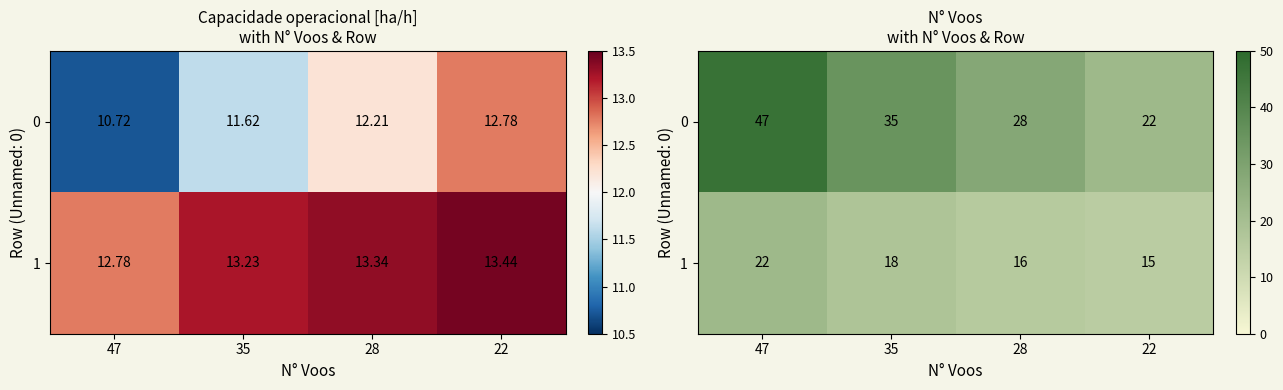

What is the minimum value shown in the chart?

15